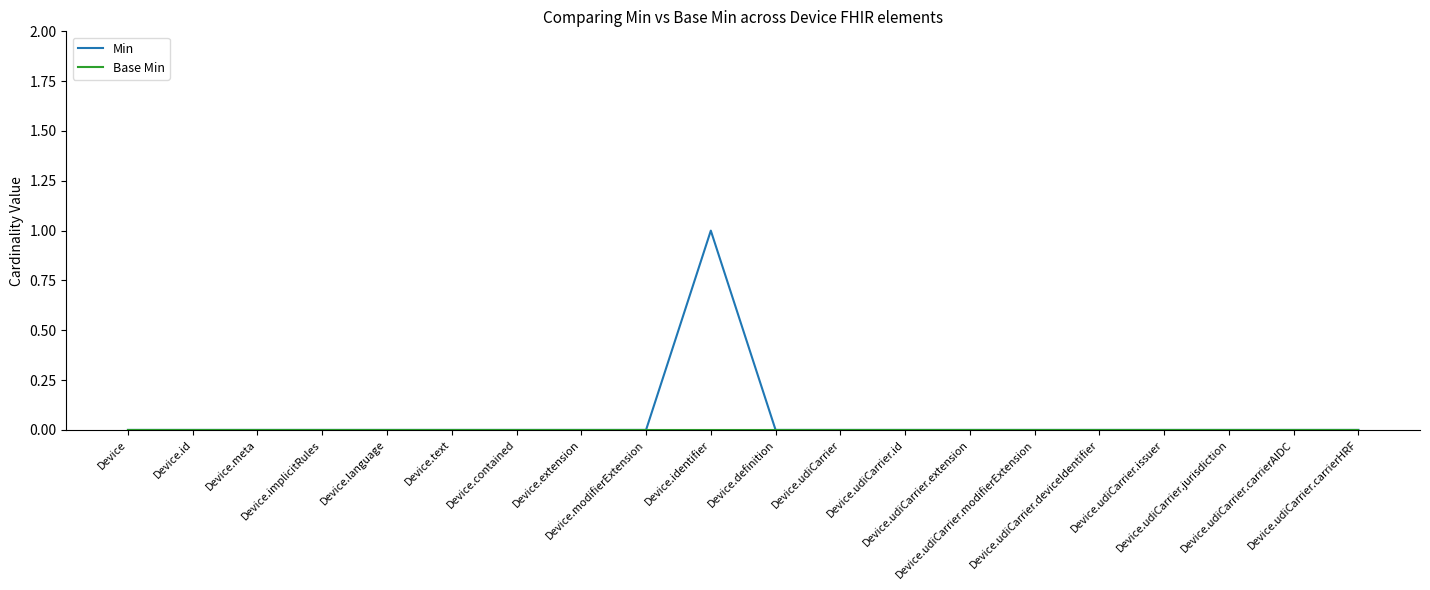

What position from the left is Device.definition?

11